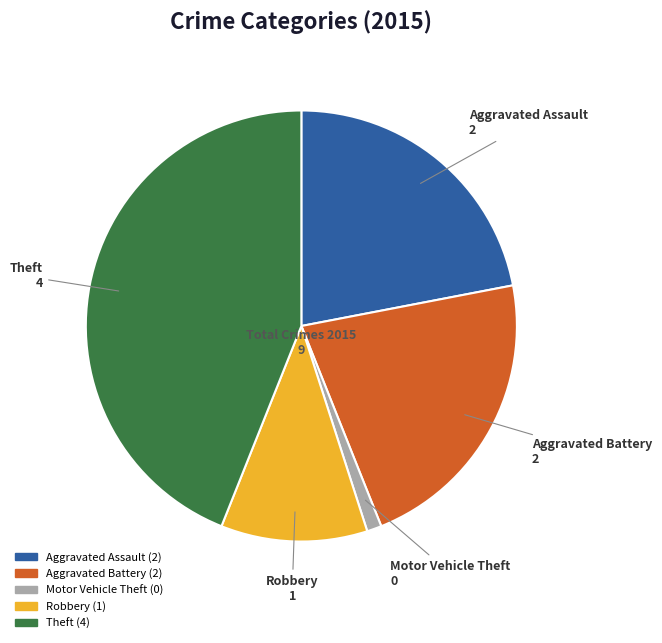

Between Aggravated Assault and Robbery, which is larger?

Aggravated Assault